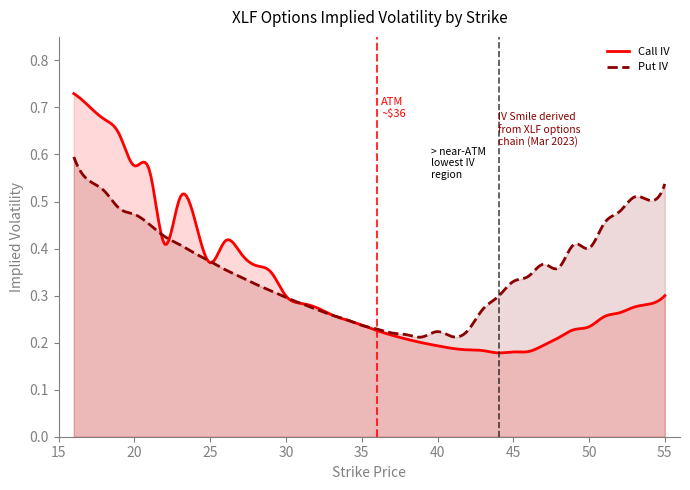

Rank the series by their average value, from lowest to highest.

Call IV, Put IV